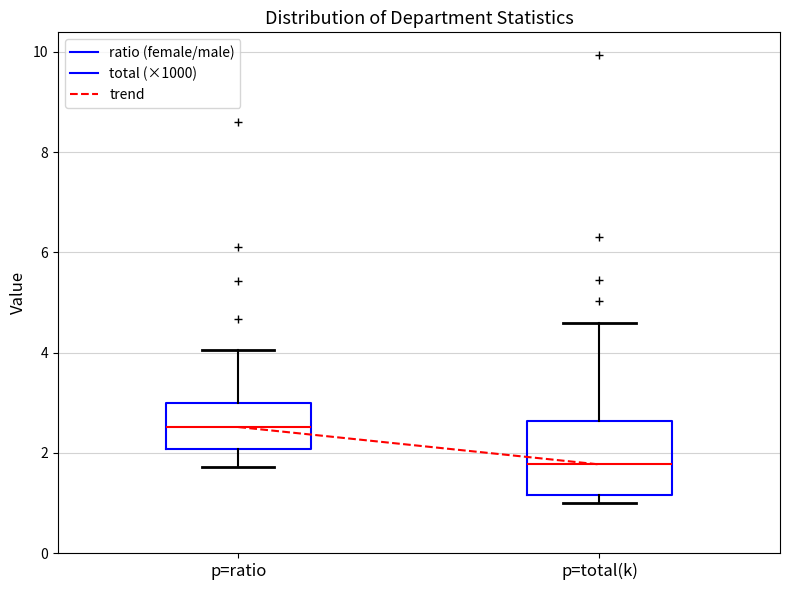

Reading left to right, read every box against the y-axis: the position of its median line, the range the box covers, and the ends of its whiskers. The values are not printed on the chart, so give them approximately, as read against the axis.

p=ratio: median 2.6, box 2.0 to 3.0, whiskers 1.8 to 4.0
p=total(k): median 1.8, box 1.2 to 2.6, whiskers 1.0 to 4.6